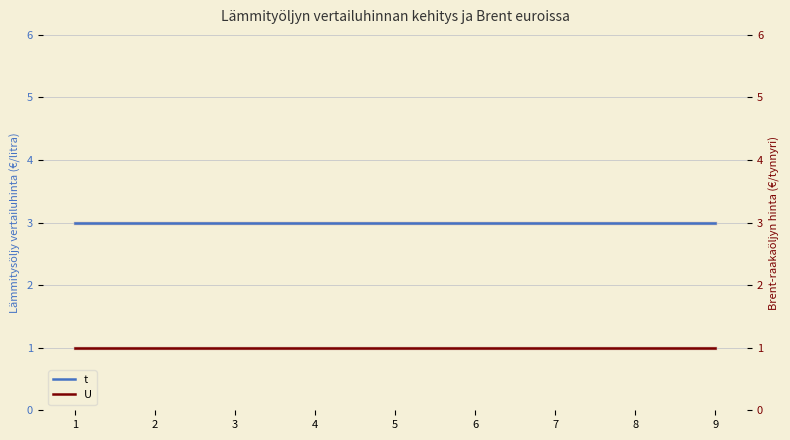

At 8, list the series in order from largest to smallest.

t, U